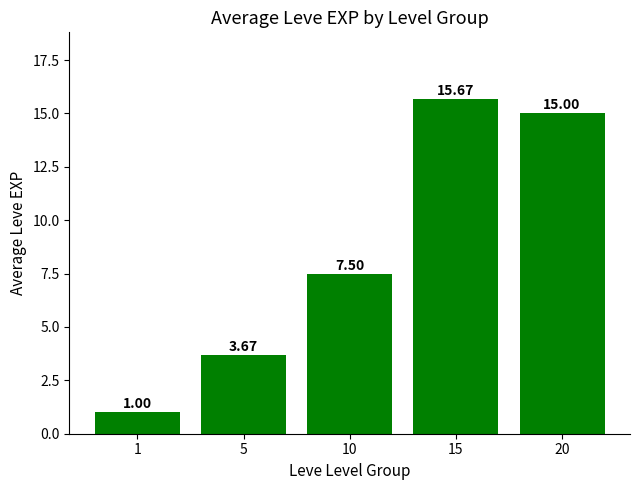

What is the sum of the values at 5 and 1?

4.7